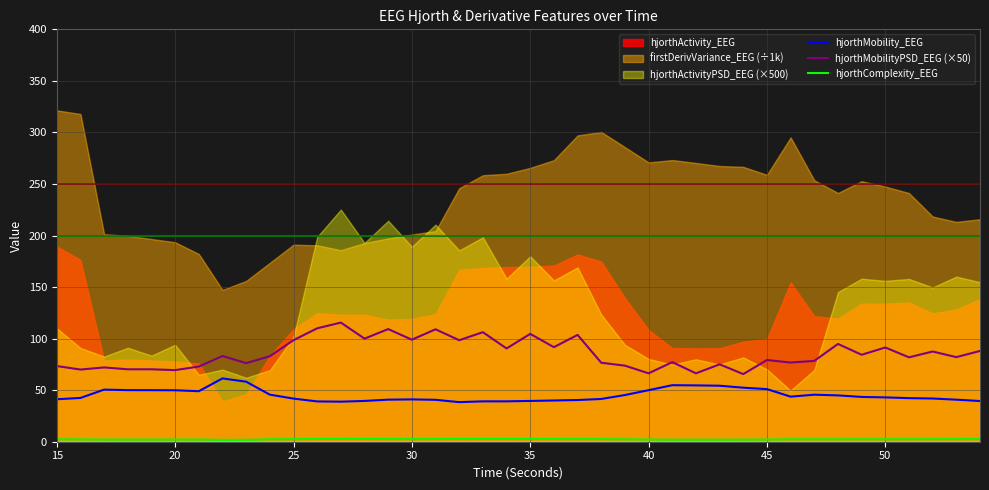

True or false: hjorthMobilityPSD_EEG (×50) has a value of 18.6 at 31.

False